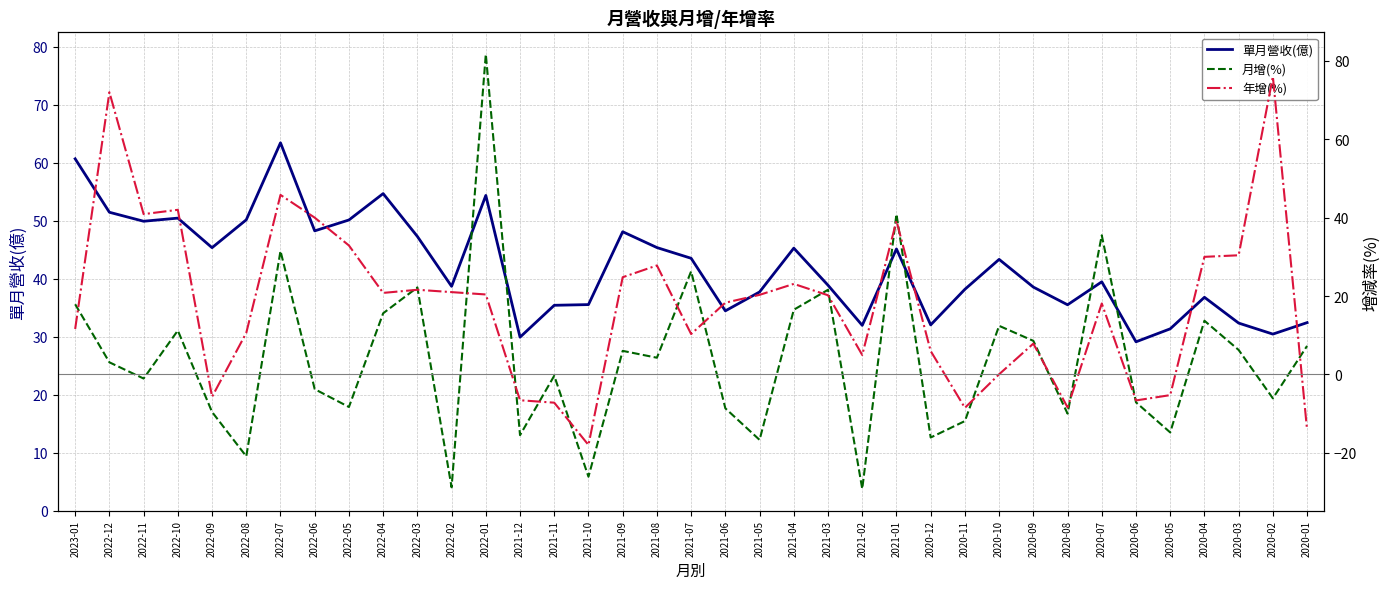

At which category does 月增(%) reach its first local peak?

2022-10